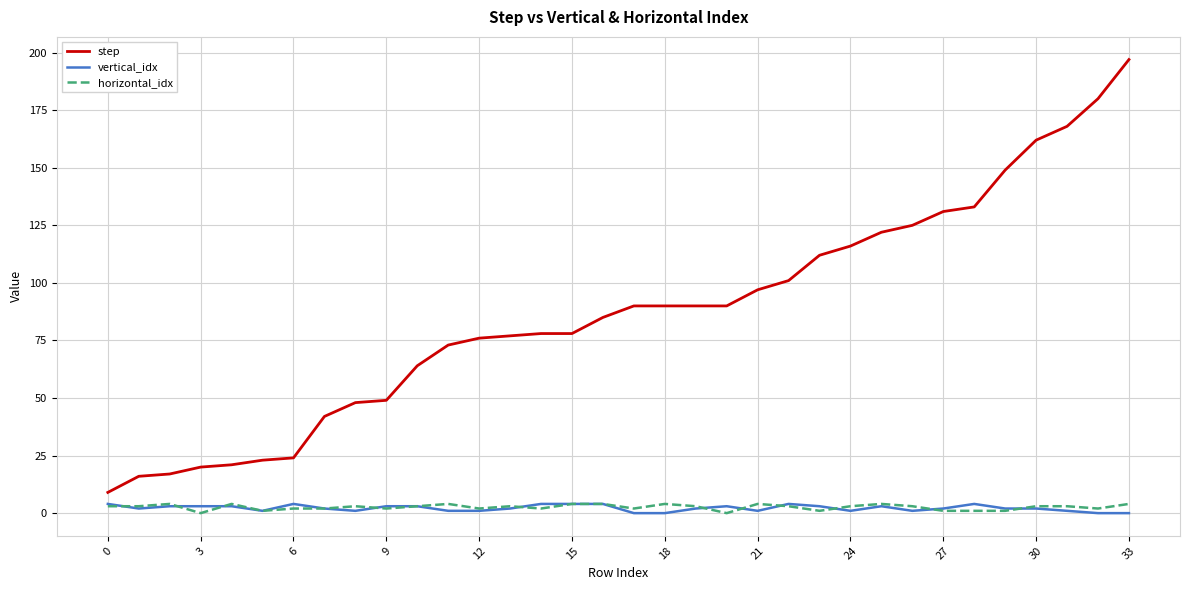

What is the maximum value shown in the chart?

197